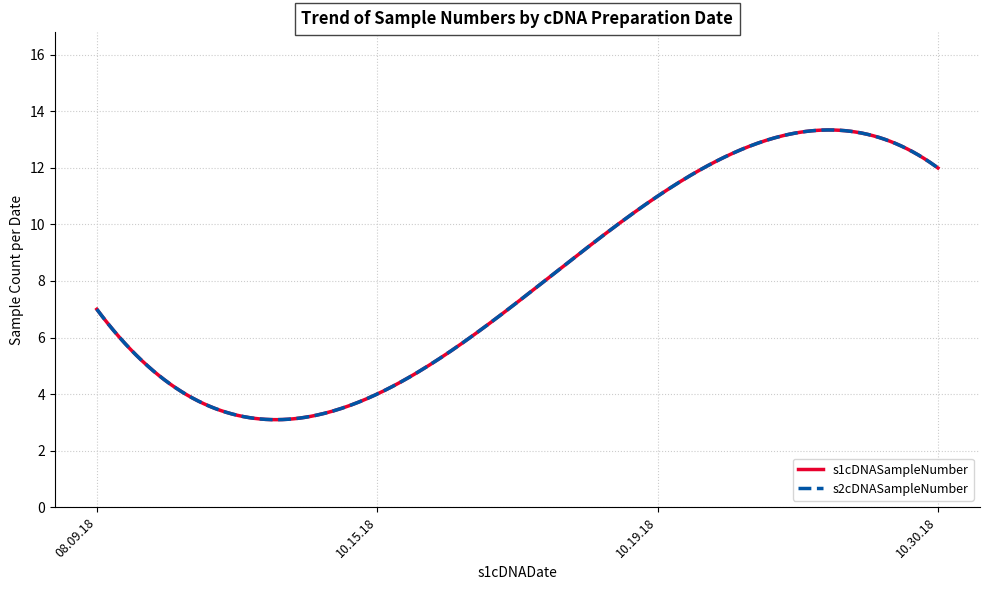

Does the chart display data point markers on the line(s)?

No